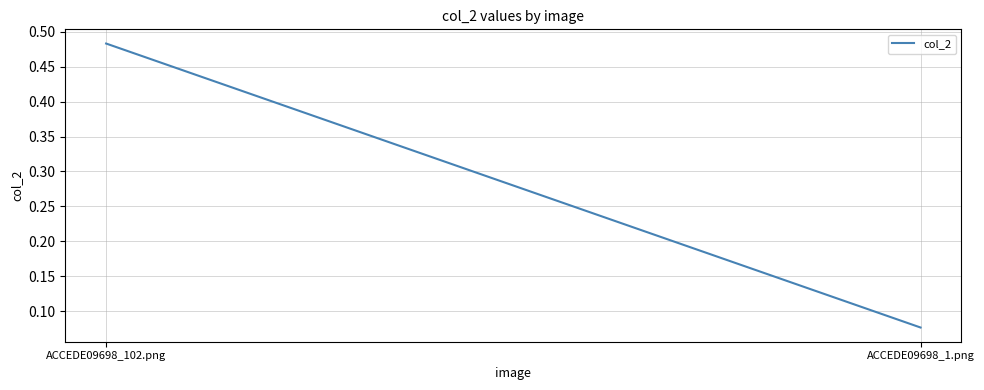

True or false: the data shows 0.1 at ACCEDE09698_1.png.

True